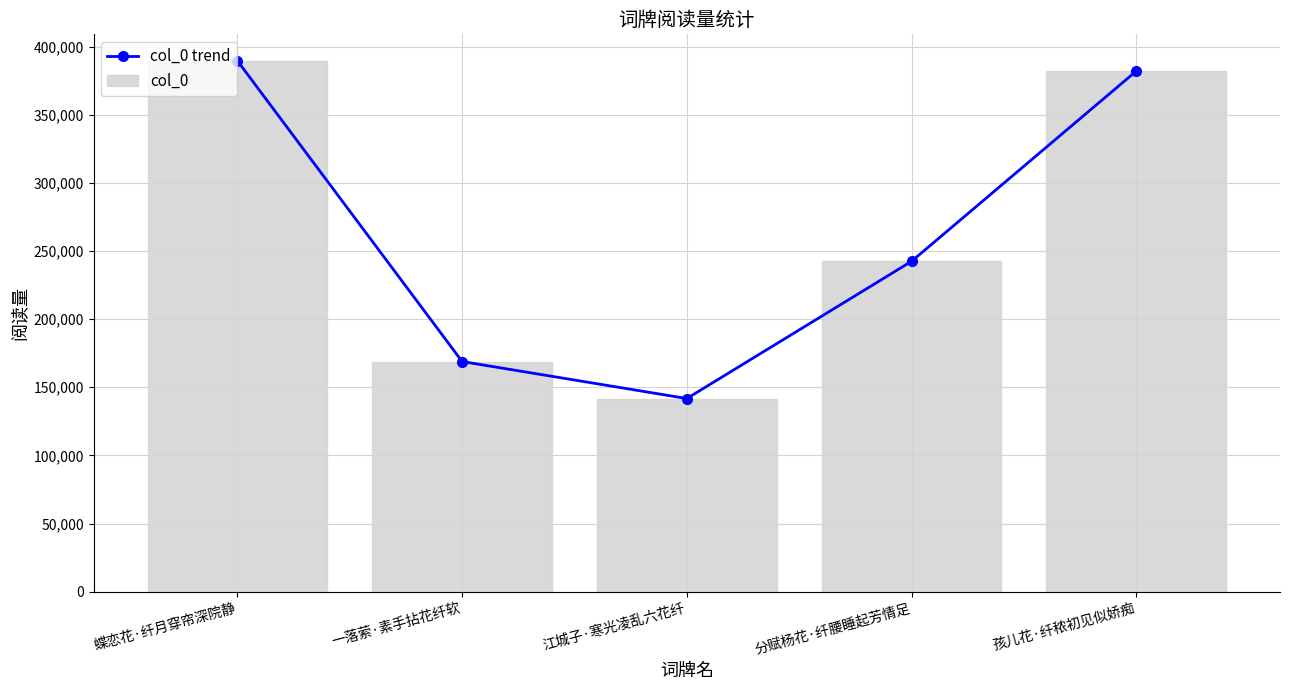

Between 一落萦·素手拈花纤软 and 孩儿花·纤秾初见似娇痴, which series saw the biggest shift?

col_0 trend